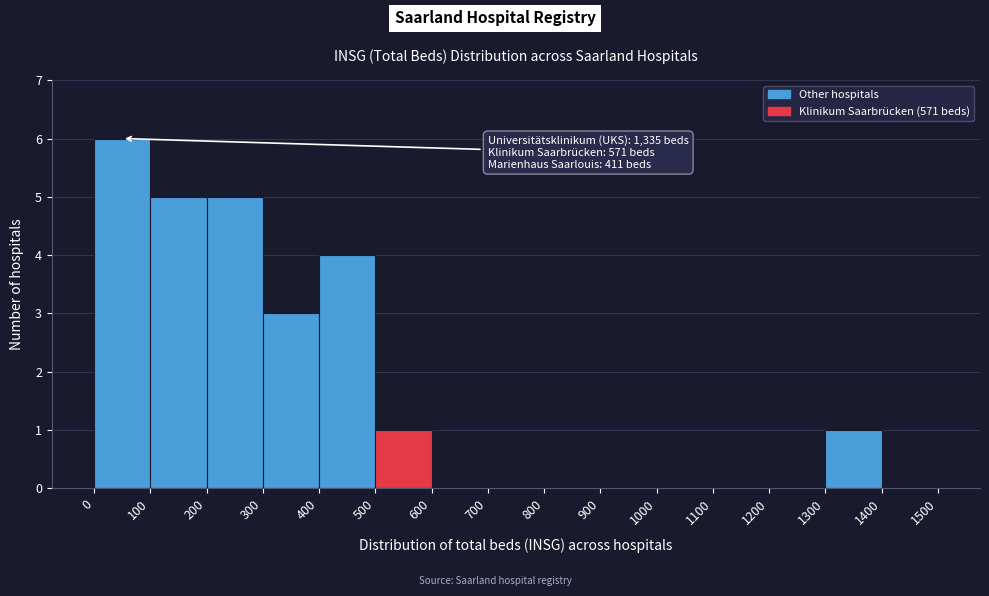

Over which range of the x-axis is the bar tallest?

0 to 100